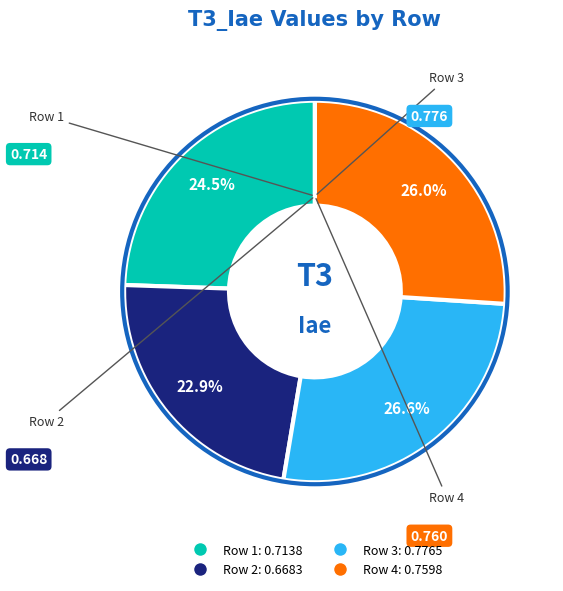

To the nearest percent, what is the combined percentage of Row 2 and Row 1?

47%